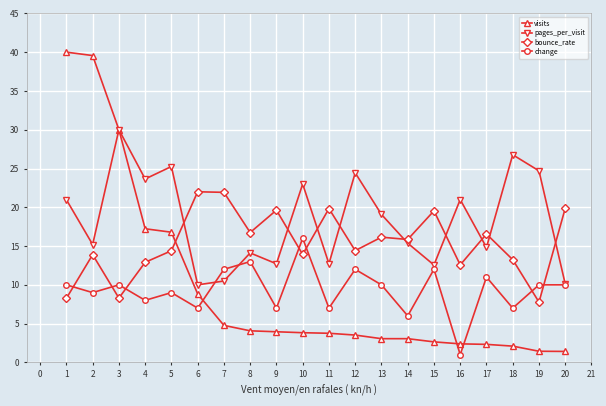

Which series has the largest total across all categories?

pages_per_visit